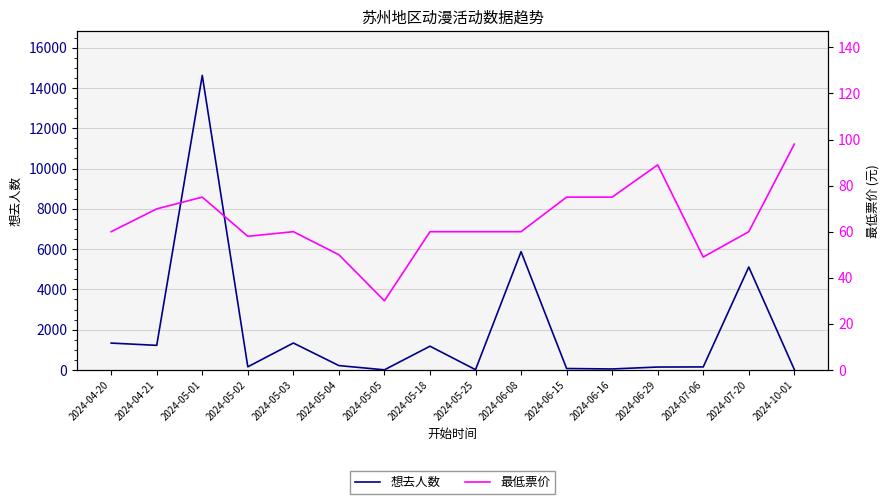

How many lines are shown in the chart?

2